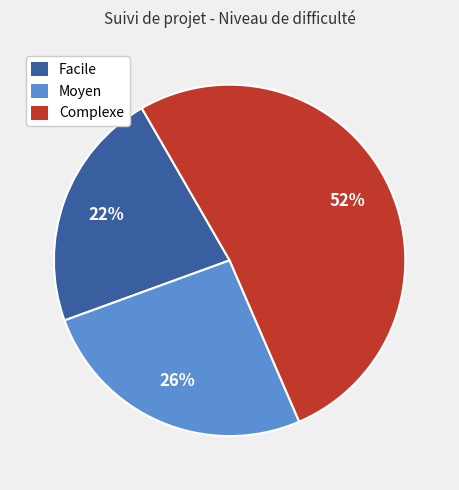

Combined, do Complexe and Moyen account for over 50%?

Yes